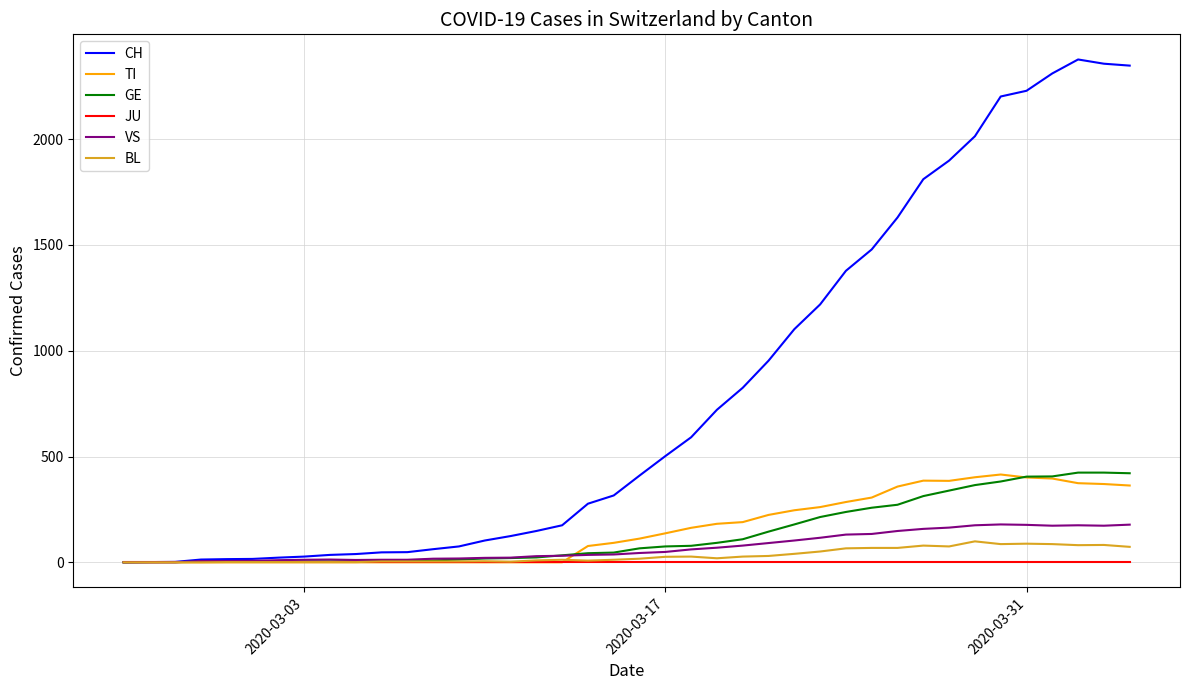

Which series has the widest spread of values?

CH